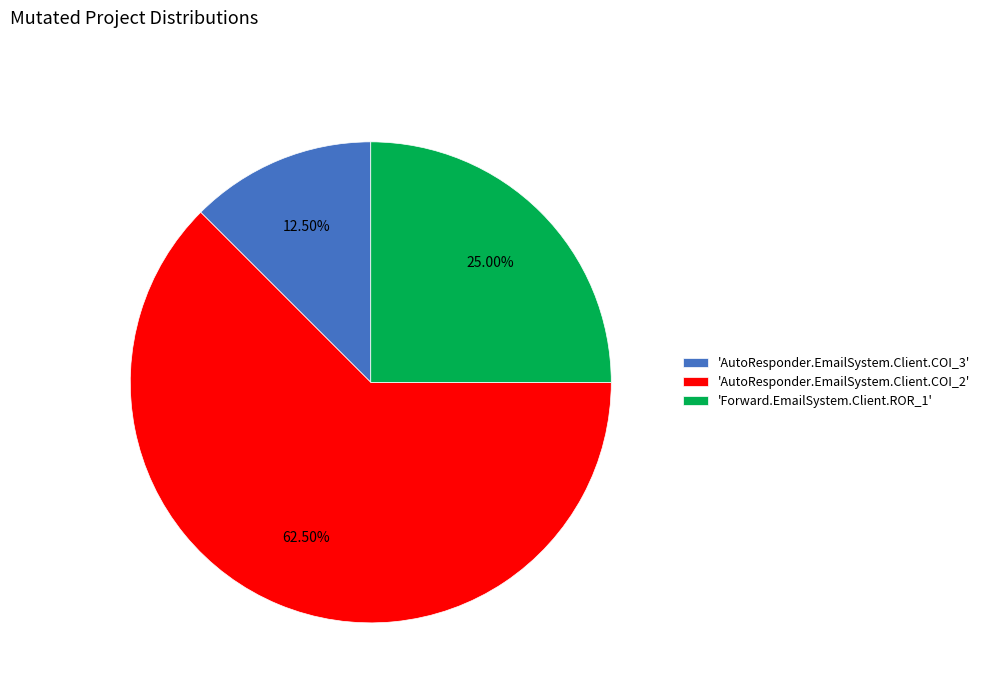

How many slices are in this pie chart?

3